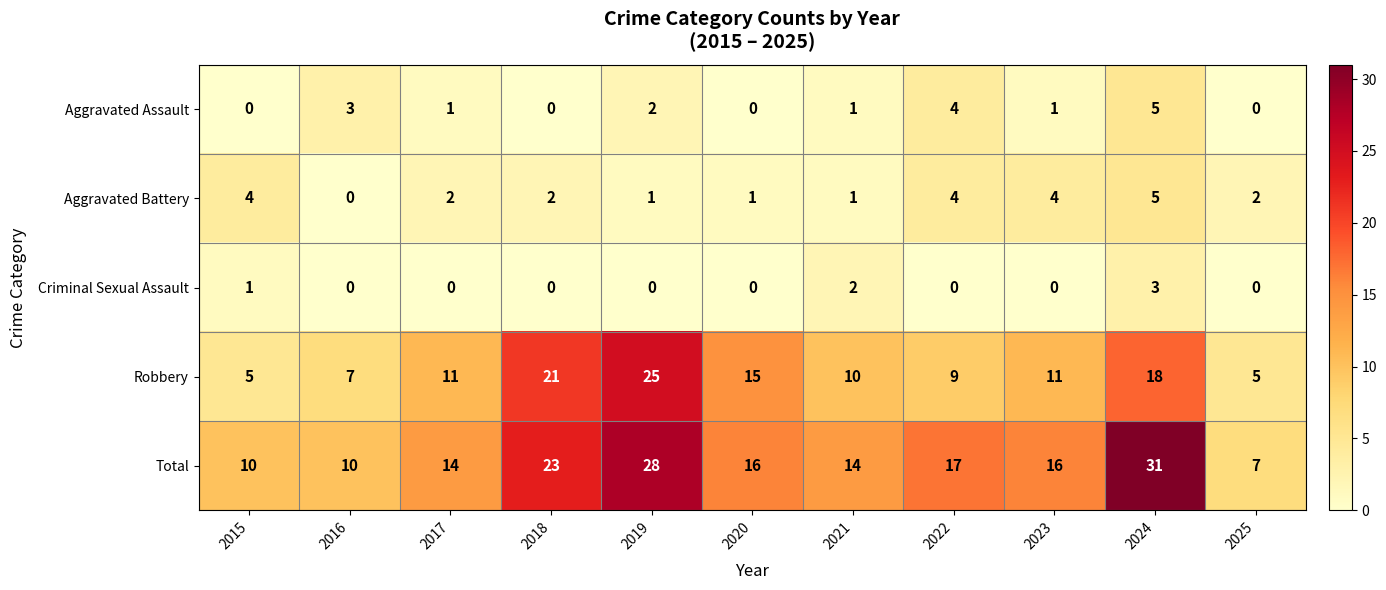

What is the maximum value shown in the chart?

31